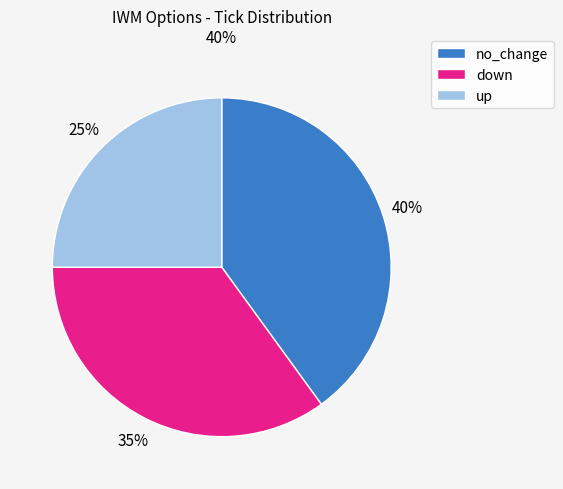

Which slice is the largest?

no_change